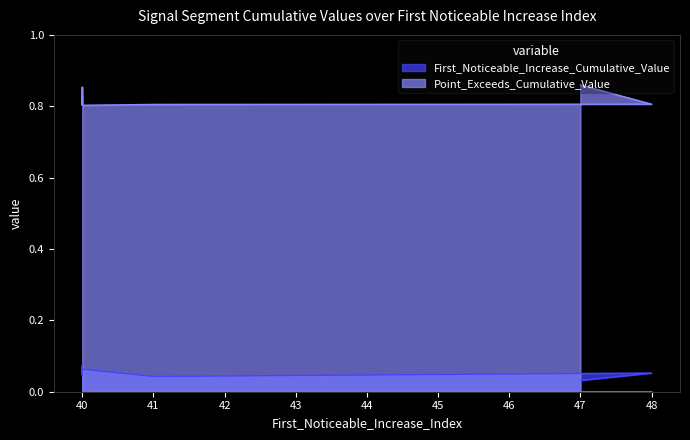

Reading left to right, transcribe all the data shown in this chart.

First_Noticeable_Increase_Cumulative_Value: 0.0	0.1	0.1	0.1	0.1	0.0	0.1	0.0
Point_Exceeds_Cumulative_Value: 0.8	0.8	0.9	0.8	0.8	0.8	0.8	0.9